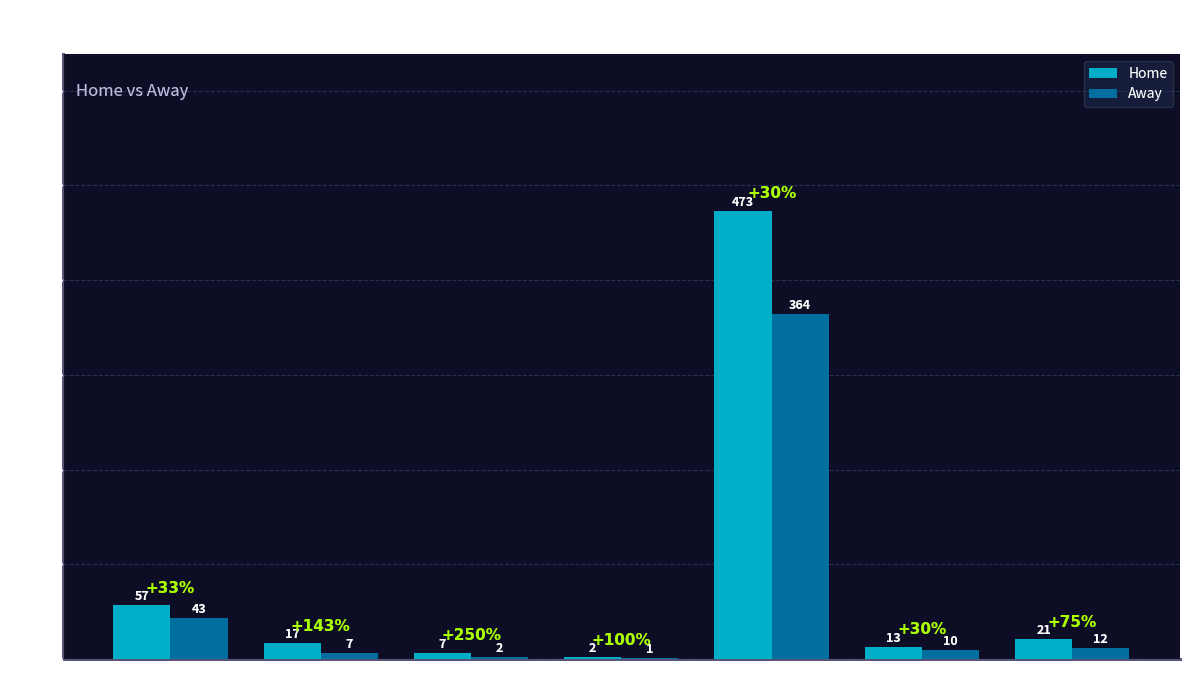

What is the average value of the Home series?

84